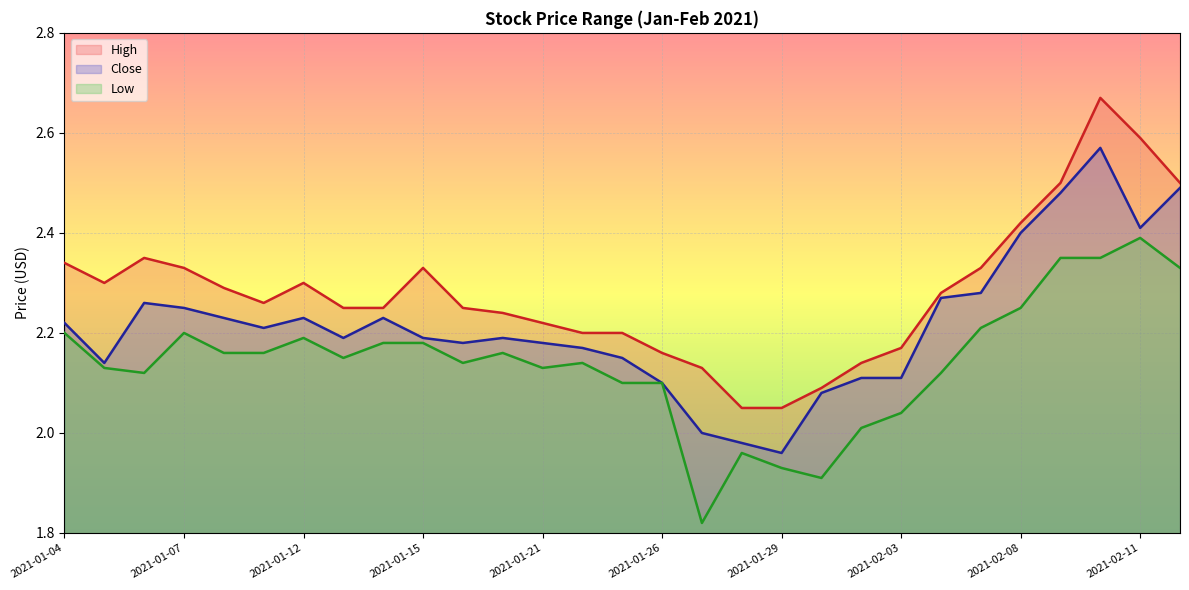

List the series in order of their peak value, highest first.

High, Close, Low